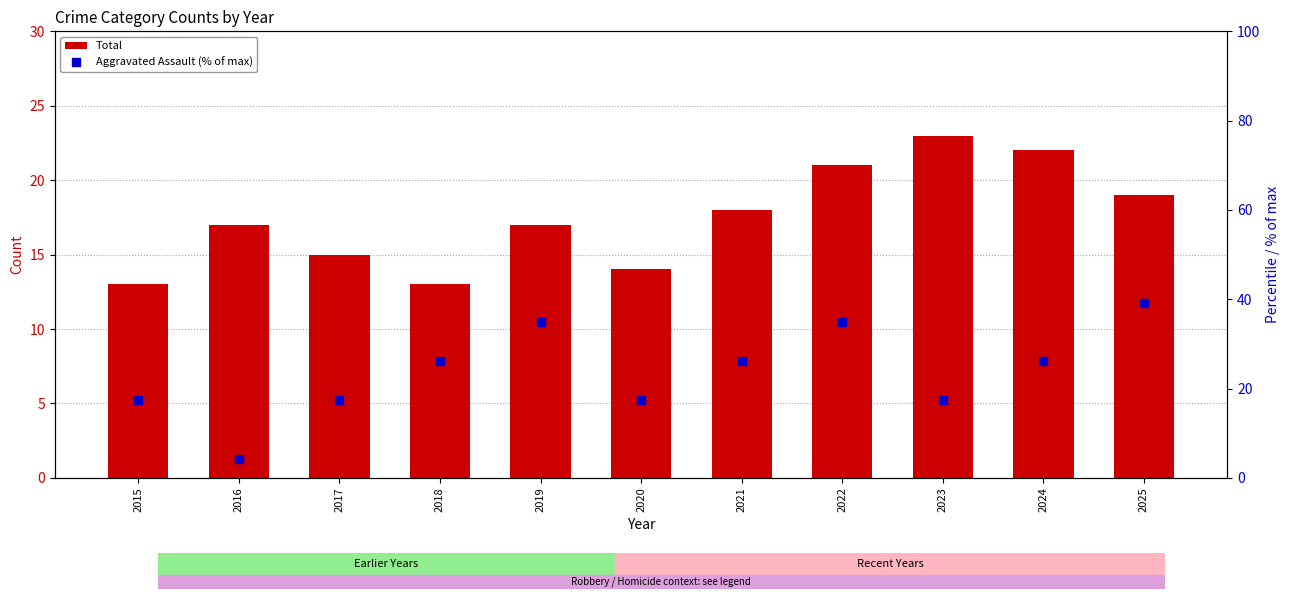

Which series changed the most between 2021 and 2023?

Aggravated Assault (% of max)